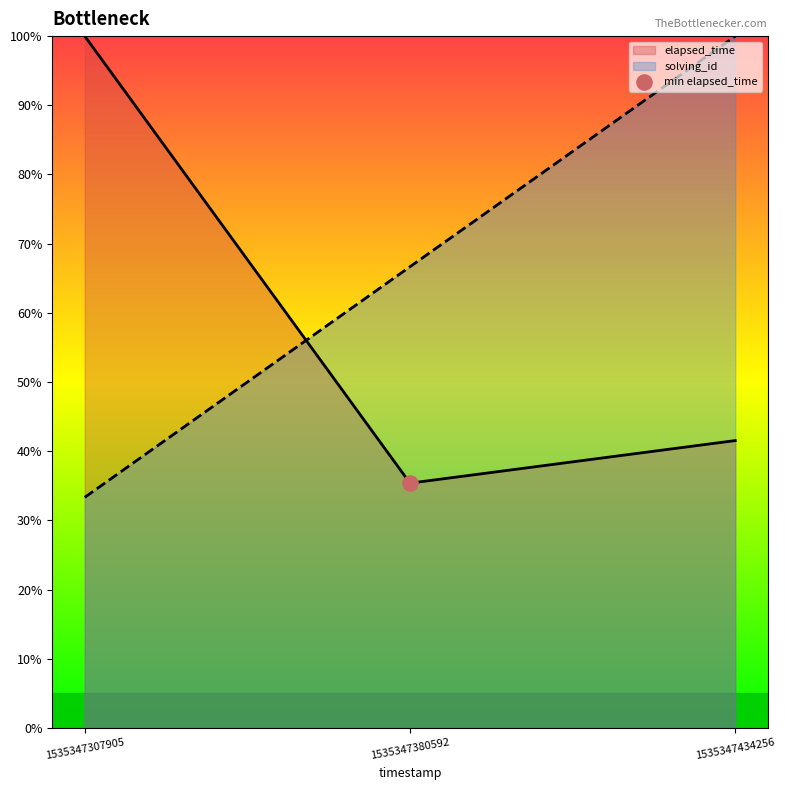

What is the total value across all series at 1535347380592?

102.1